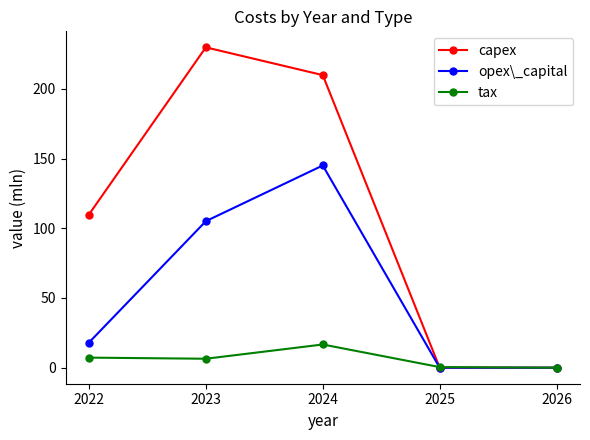

At which category is the sum across all series the highest?

2024